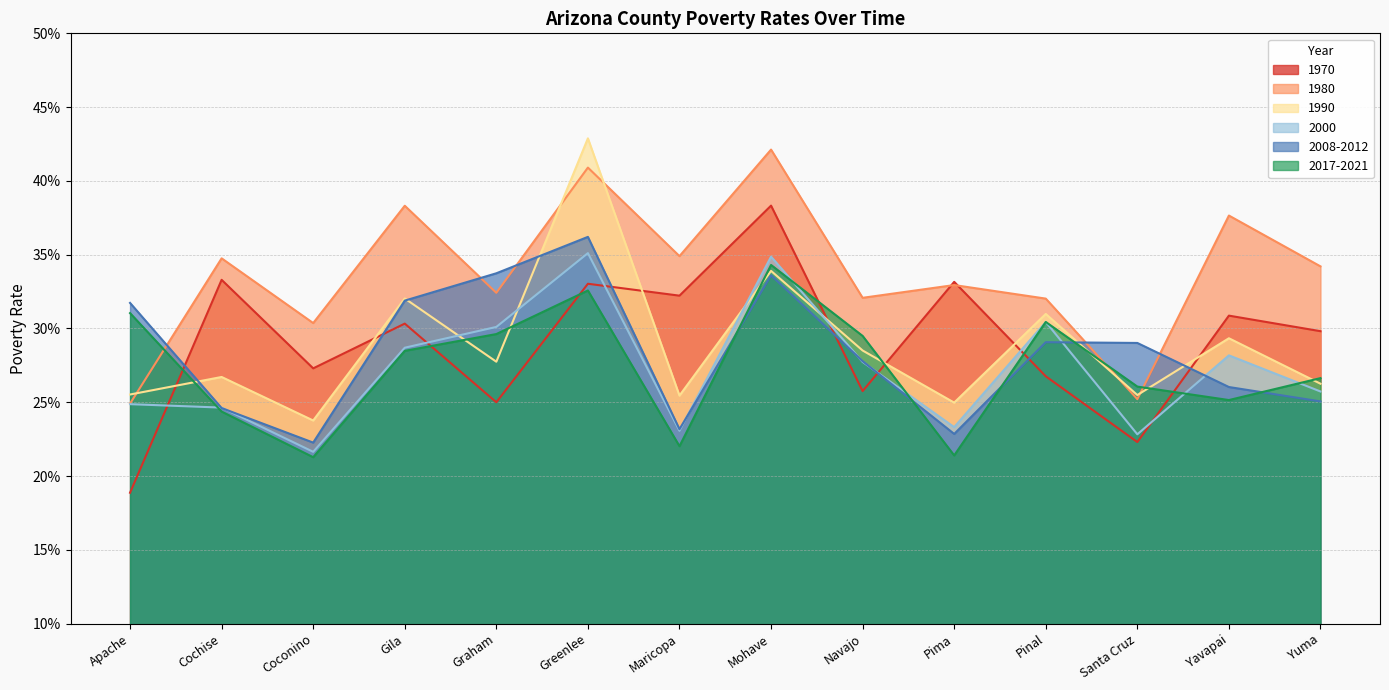

Which has a higher value, Pima or Yuma?

Pima